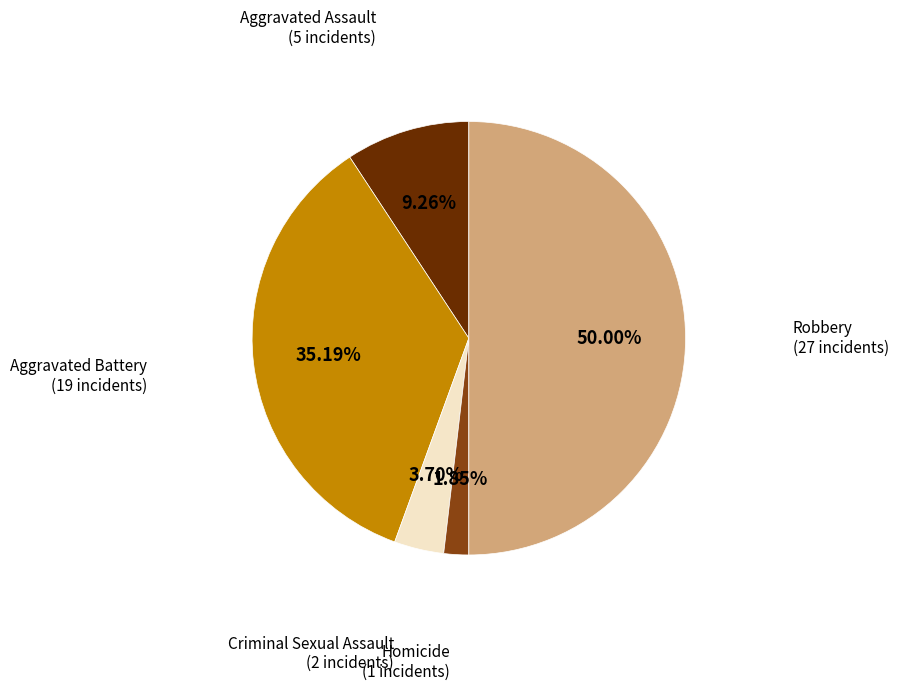

To the nearest percent, what portion does Robbery represent?

50%